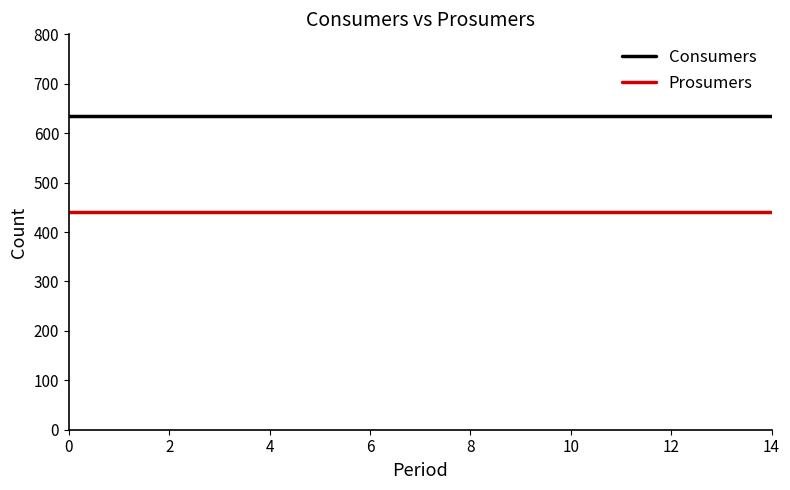

Is this an area chart (filled region under the line)?

No